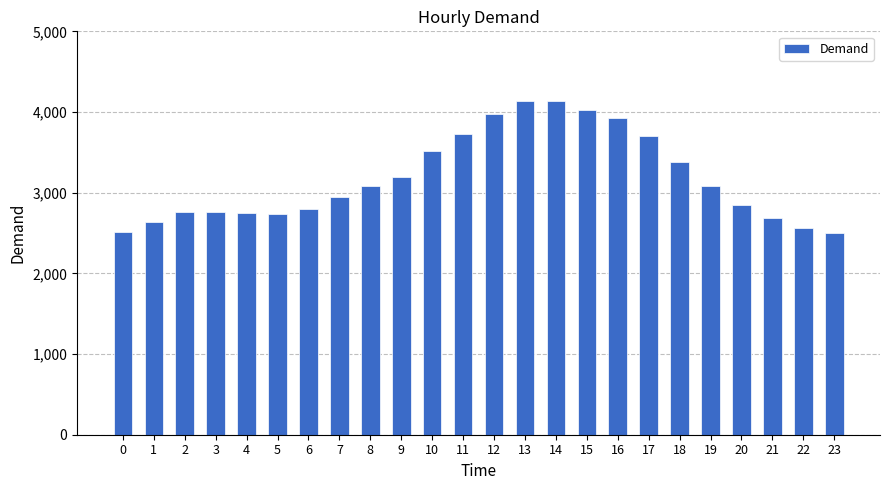

The value at 1 is 2632. True or false?

True